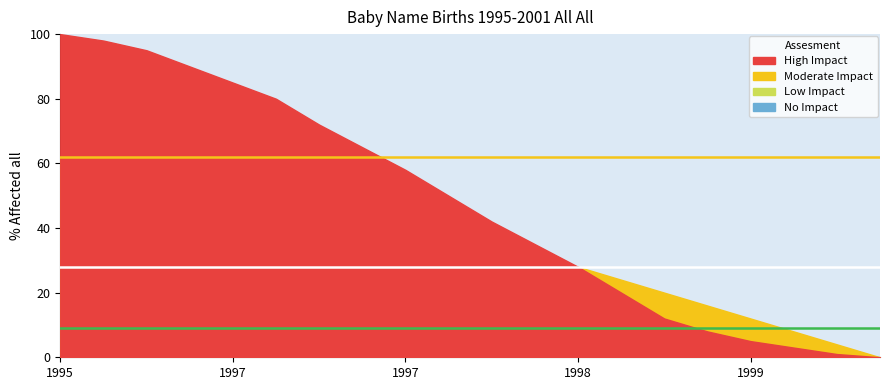

How many positive values does the Moderate Impact series have?

19